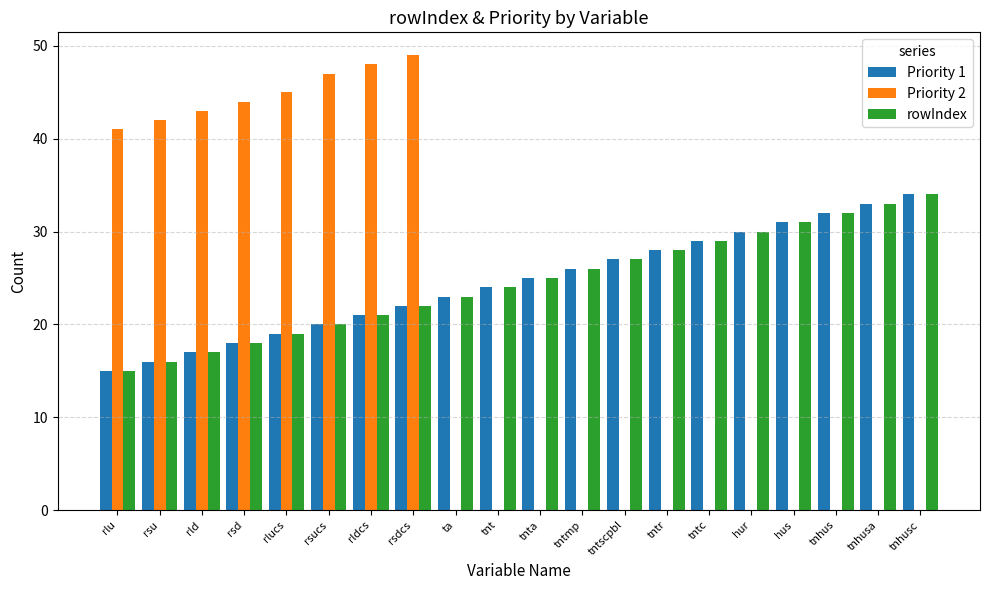

Between rld and ta, which series saw the biggest shift?

Priority 2